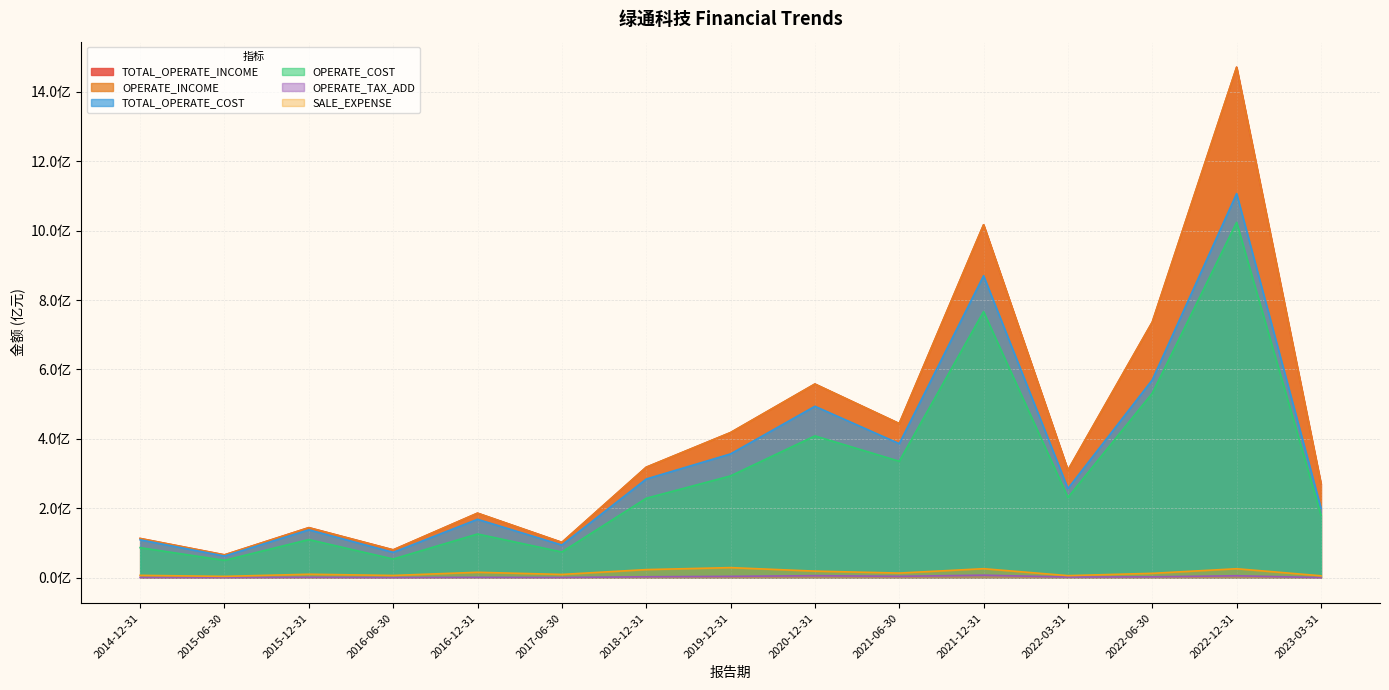

Rank the categories by TOTAL_OPERATE_INCOME value from lowest to highest.

2015-06-30, 2016-06-30, 2017-06-30, 2014-12-31, 2015-12-31, 2016-12-31, 2023-03-31, 2022-03-31, 2018-12-31, 2019-12-31, 2021-06-30, 2020-12-31, 2022-06-30, 2021-12-31, 2022-12-31